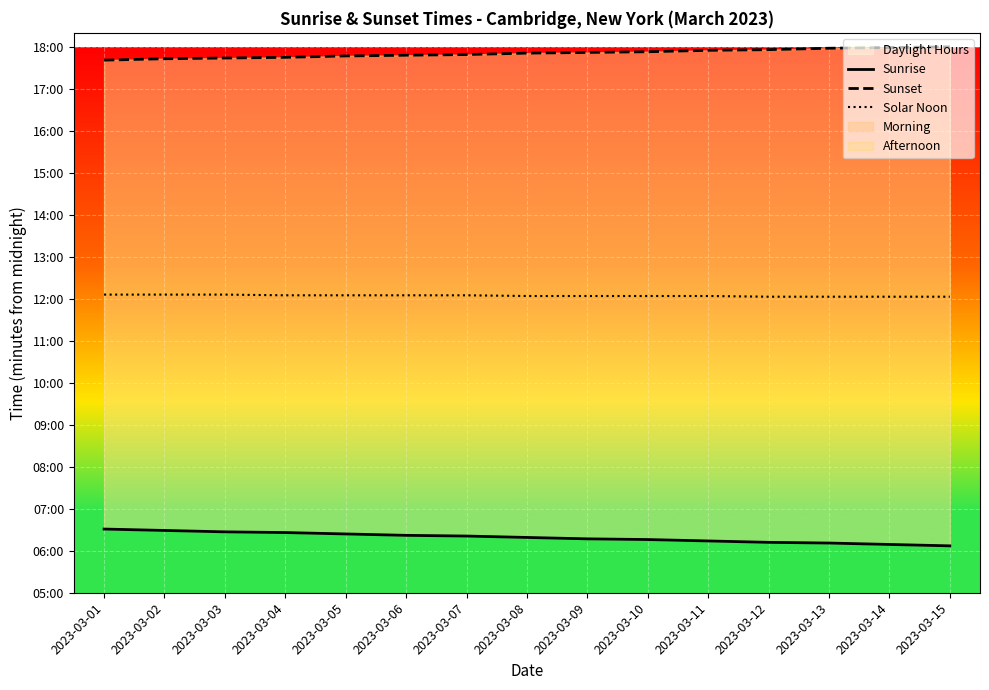

True or false: Sunrise has more than 1 interior local peaks.

False